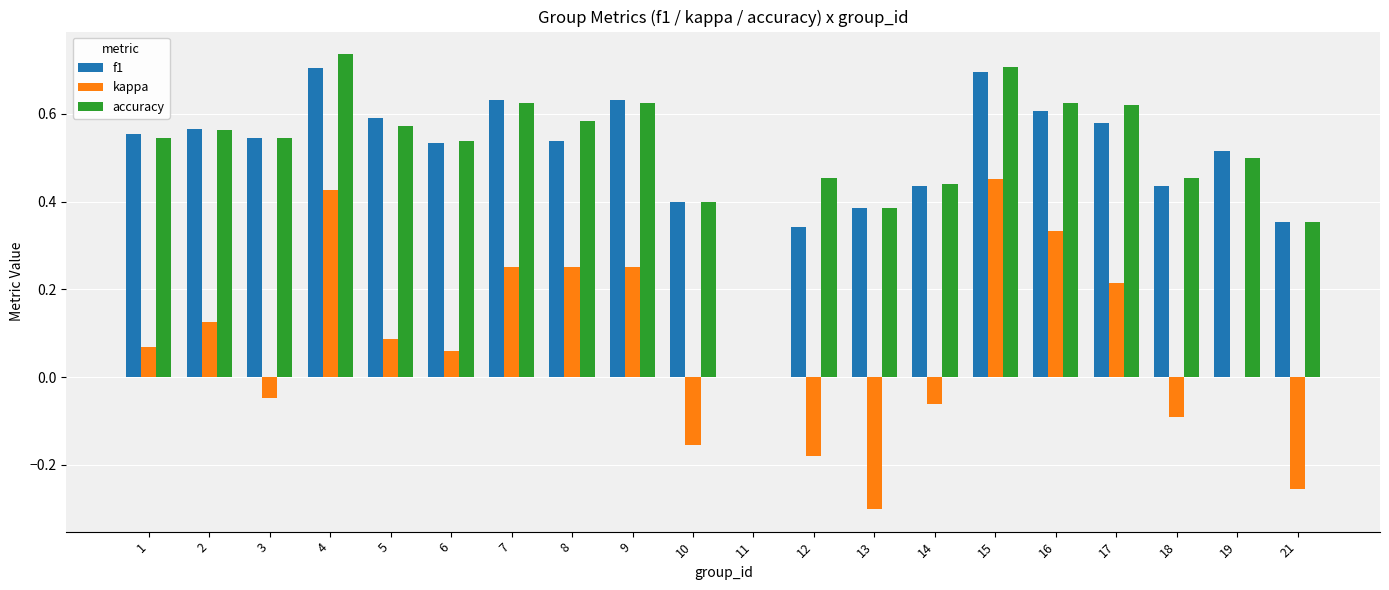

At which label does kappa reach its peak?

15